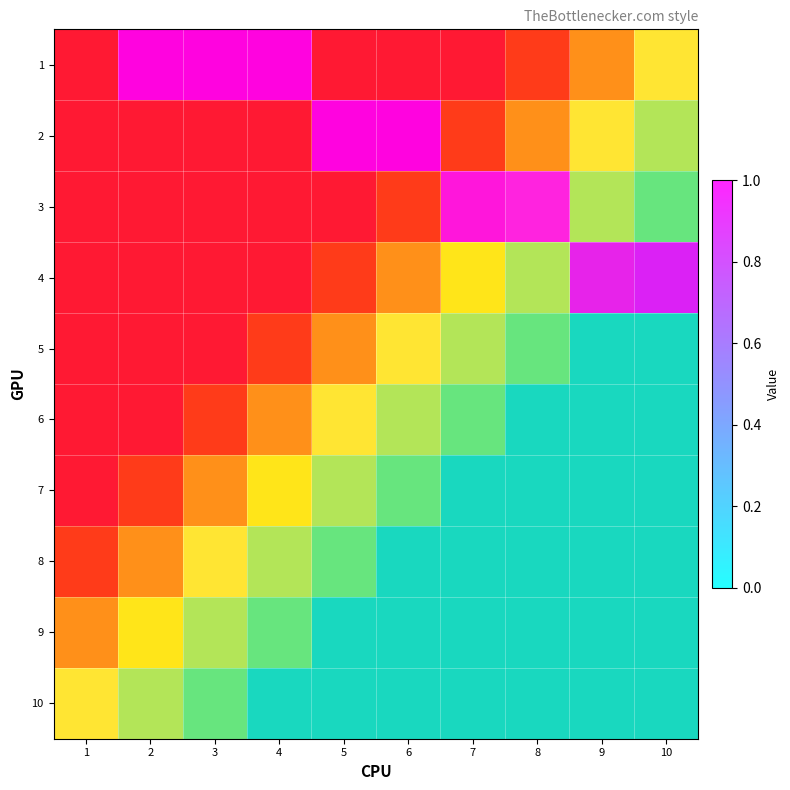

Rank the series by their maximum value, from lowest to highest.

5, 6, 7, 8, 9, 10, 1, 2, 3, 4